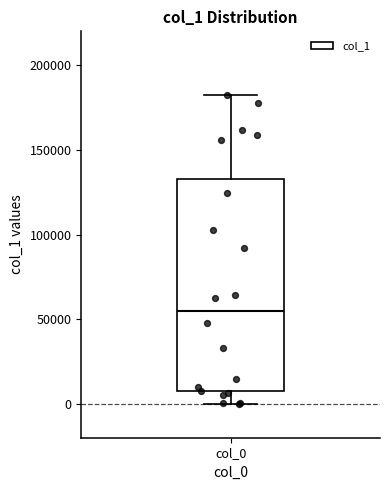

Read this box plot against the y-axis: the position of the median line, the range covered by the box, and the ends of both whiskers. The values are not printed on the chart, so give them approximately, as read against the axis.

median 55000, box 5000 to 135000, whiskers 0 to 185000